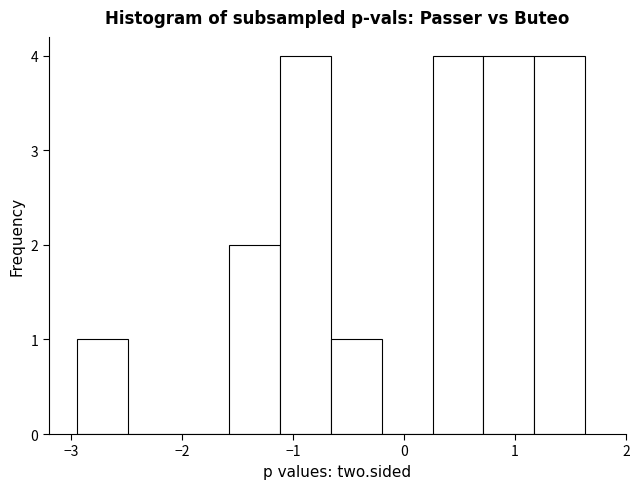

What is the height of the bar covering -2.9 to -2.5 on the x-axis? Neither the bar edges nor the heights are printed on the chart, so give them approximately, as read against the axes.

1